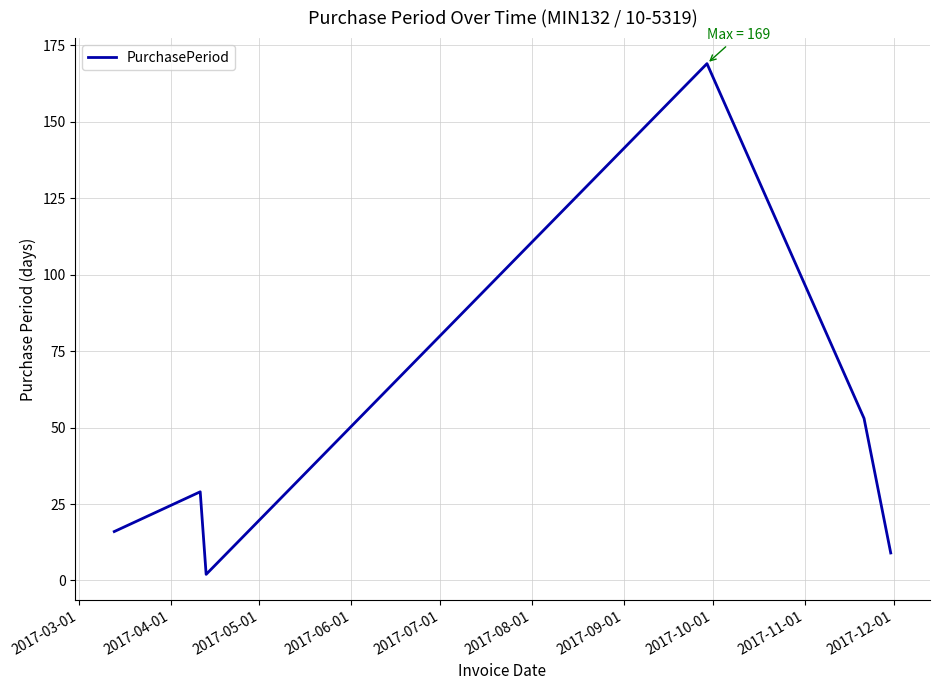

What is the difference between the maximum and minimum values?

167